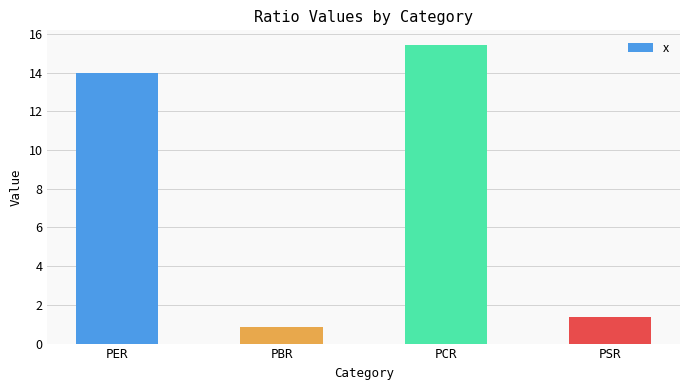

What is the label of the 3rd bar from the right?

PBR